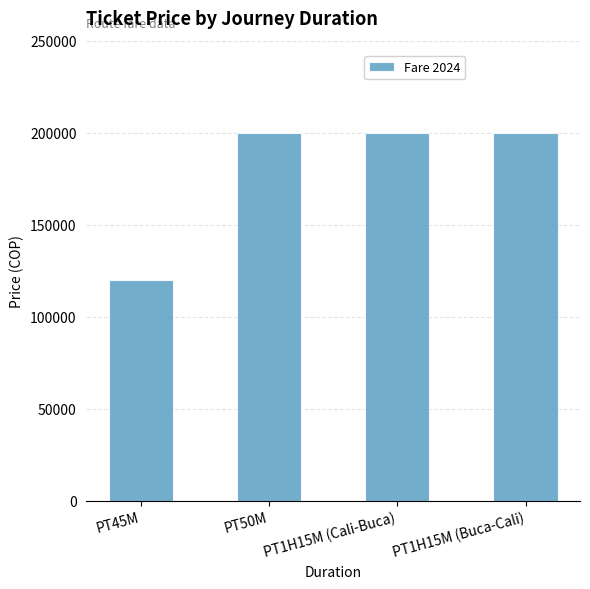

What value does the data have at PT1H15M (Buca-Cali)?

200000